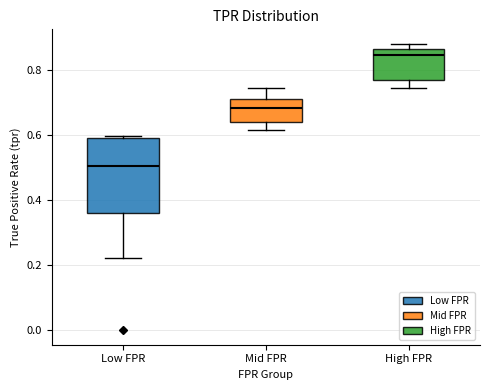

Comparing the boxes themselves (not the whiskers), which one is the tallest?

Low FPR